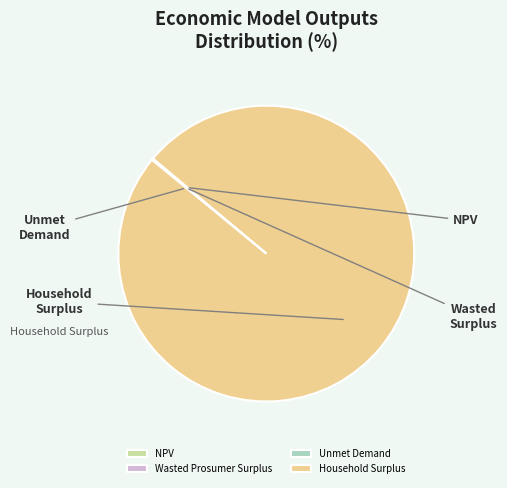

How many slices are in this pie chart?

4